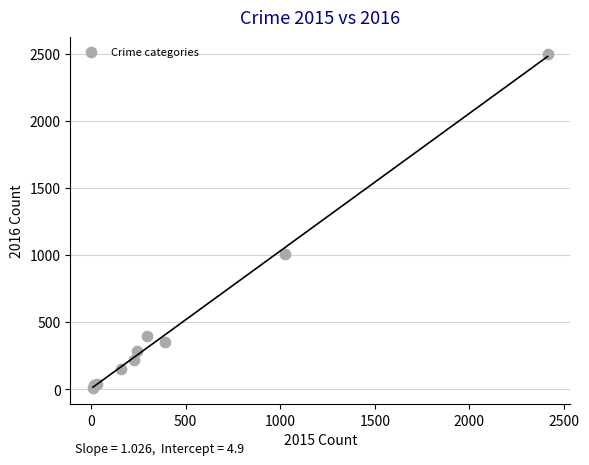

What Y value in the scatter plot is closest to 1256?

1009